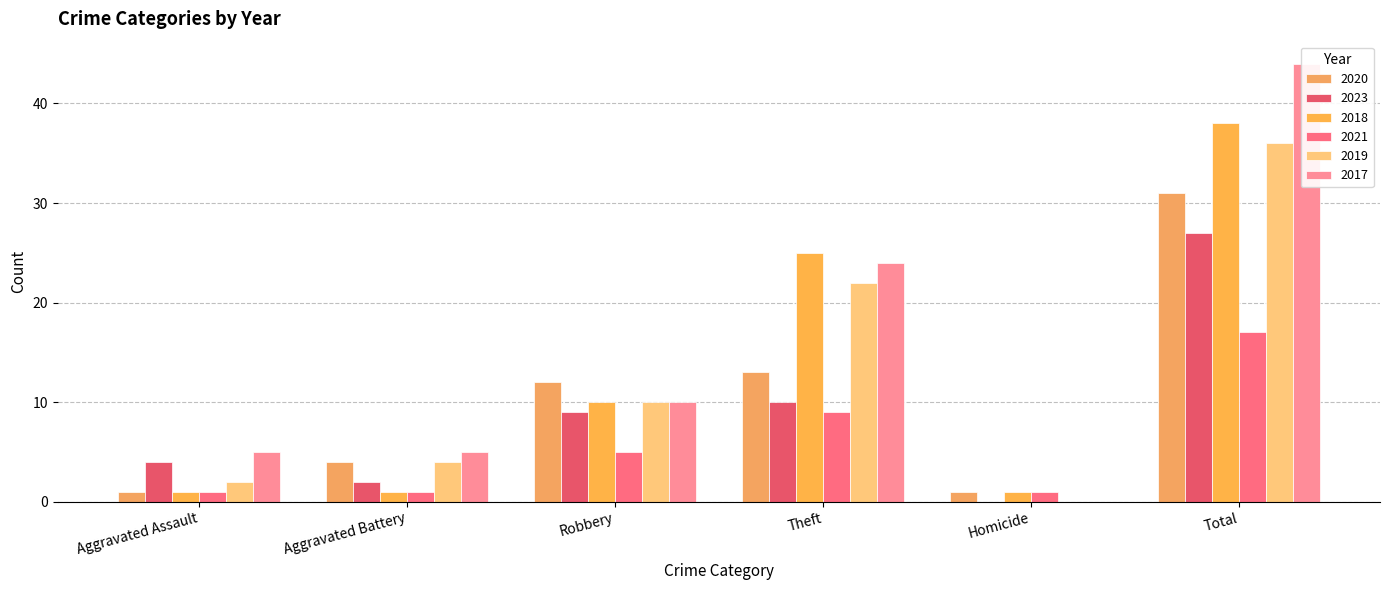

How many data points in 2019 are above 10?

2